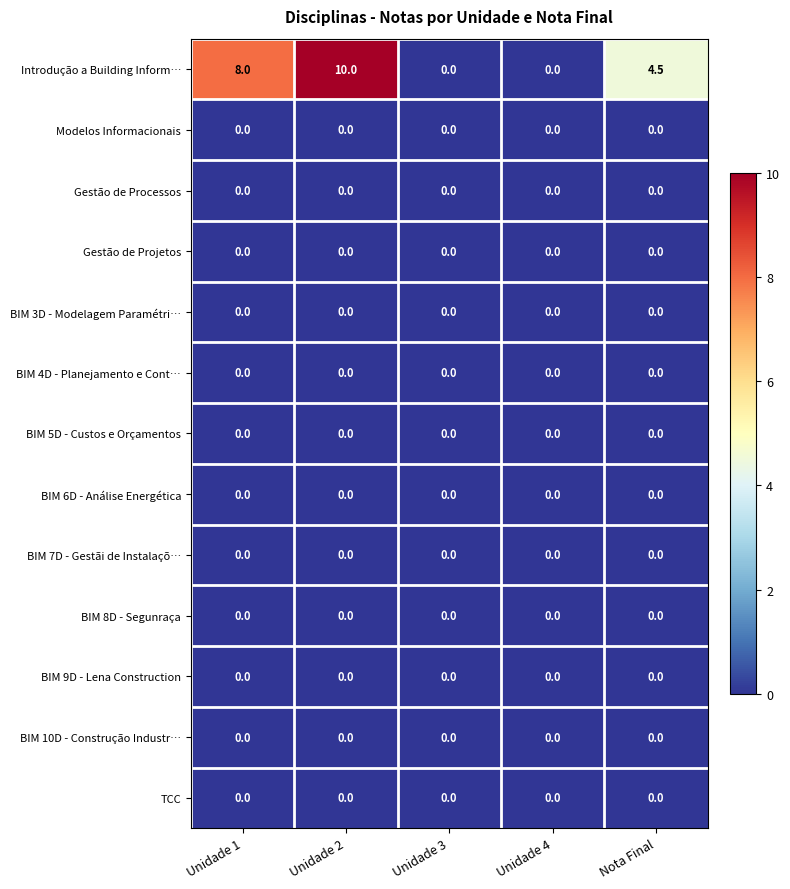

Which series changed the most between Unidade 1 and Unidade 3?

Introdução a Building Inform…